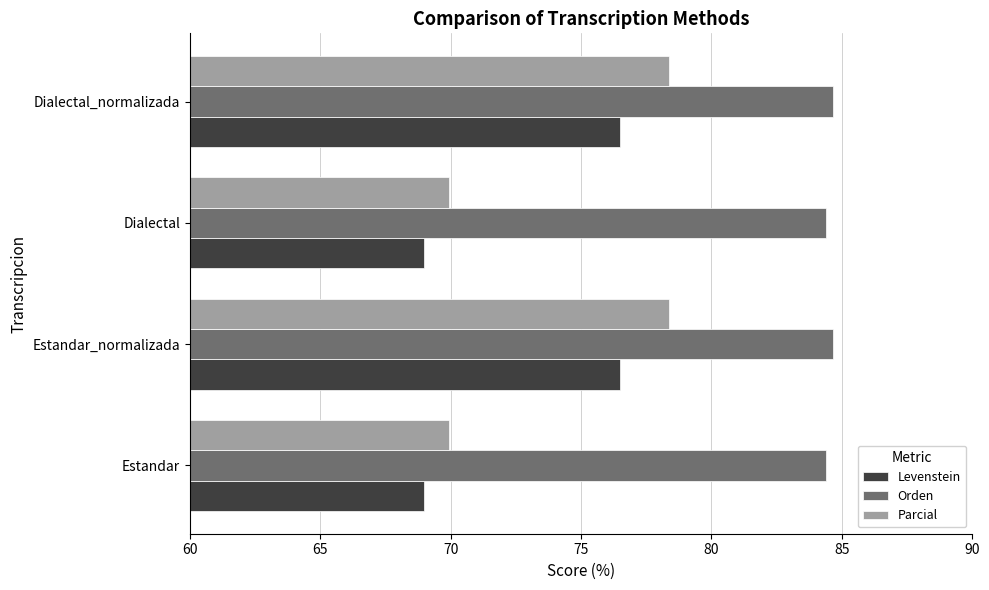

What is the difference between the maximum and minimum values in the Levenstein series?

7.5